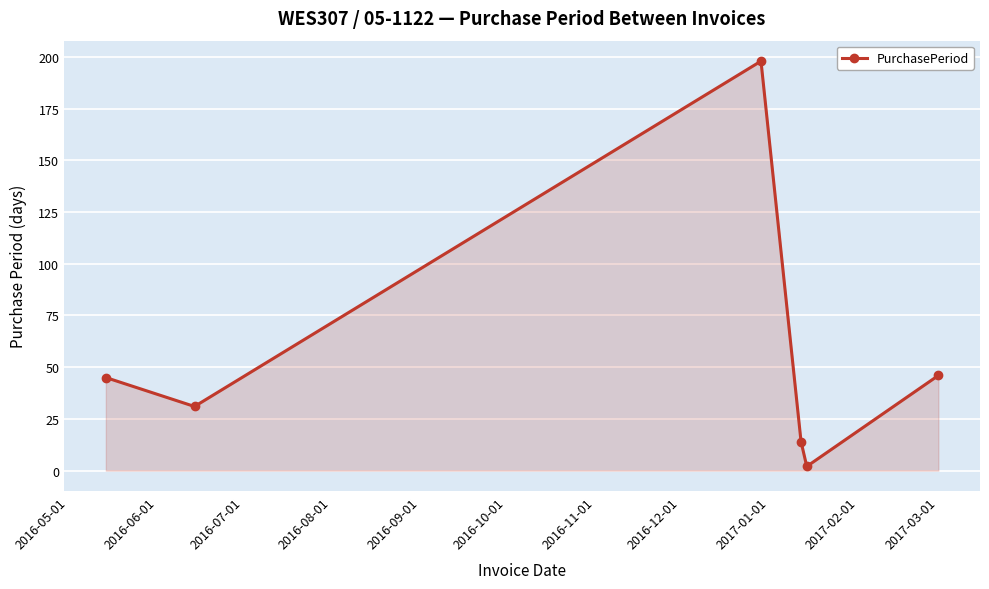

How many series are shown in this chart?

1